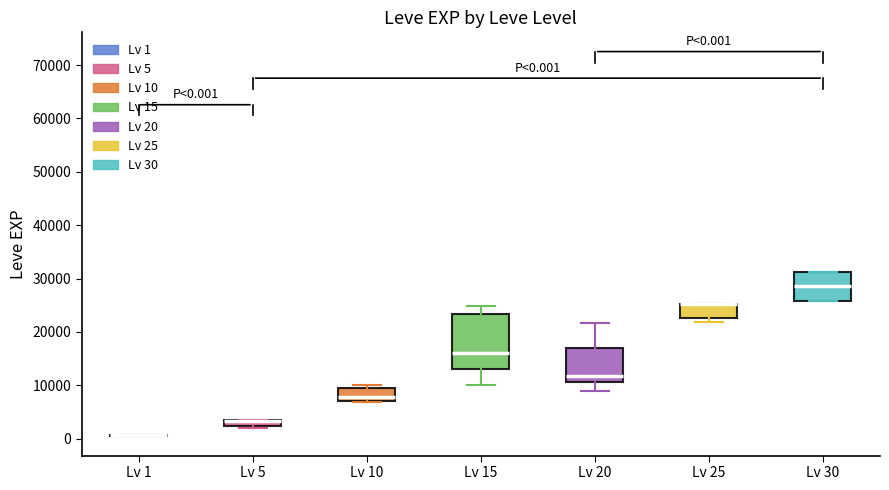

Comparing the boxes themselves (not the whiskers), which one is the tallest?

Lv 15